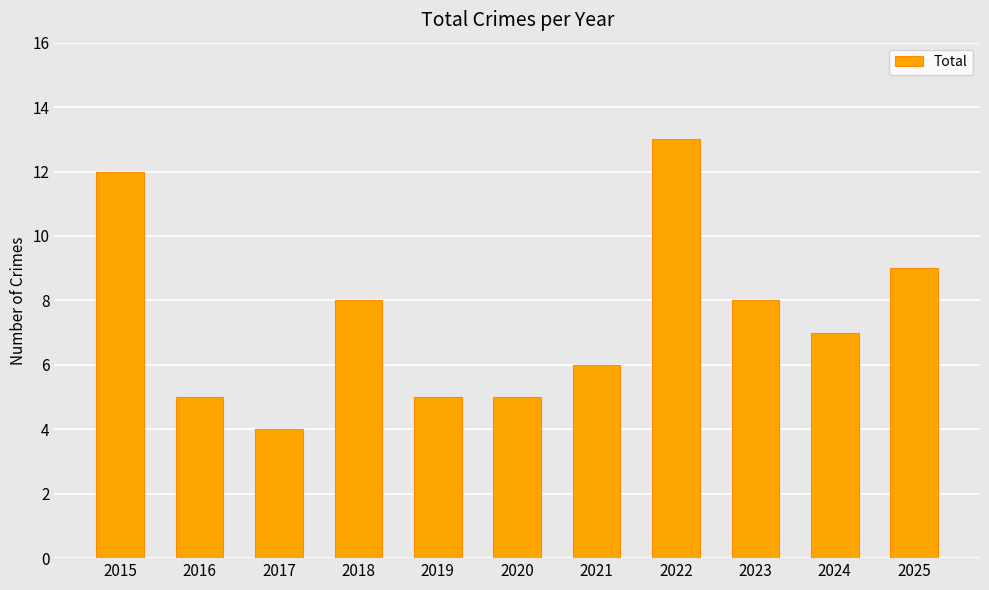

Read the value at 2021.

6